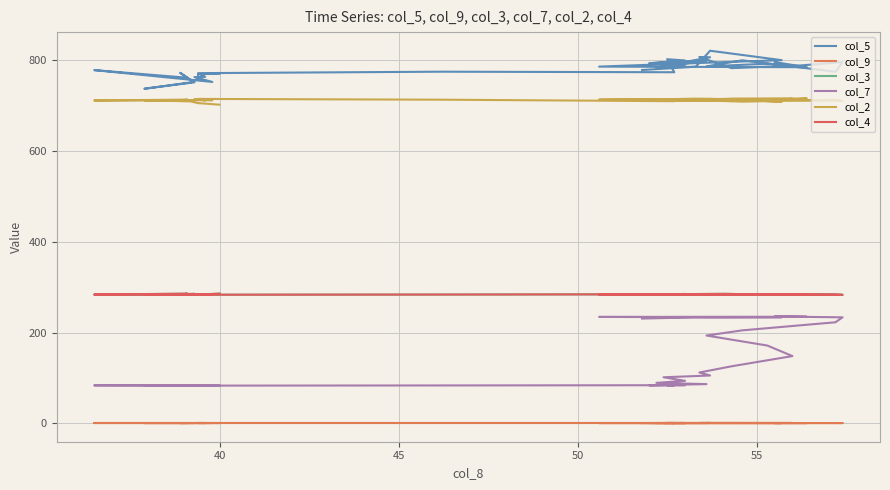

What are all the series names shown in the legend?

col_5, col_9, col_3, col_7, col_2, col_4